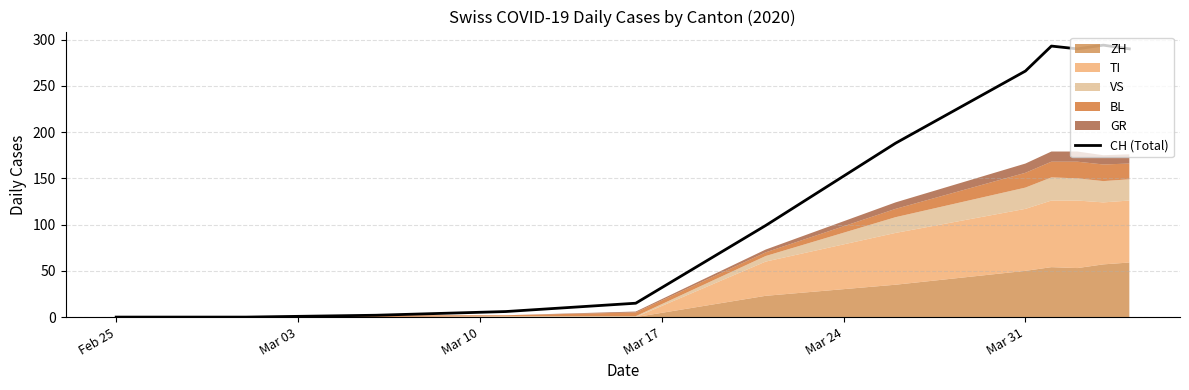

How many positive values are there?

10